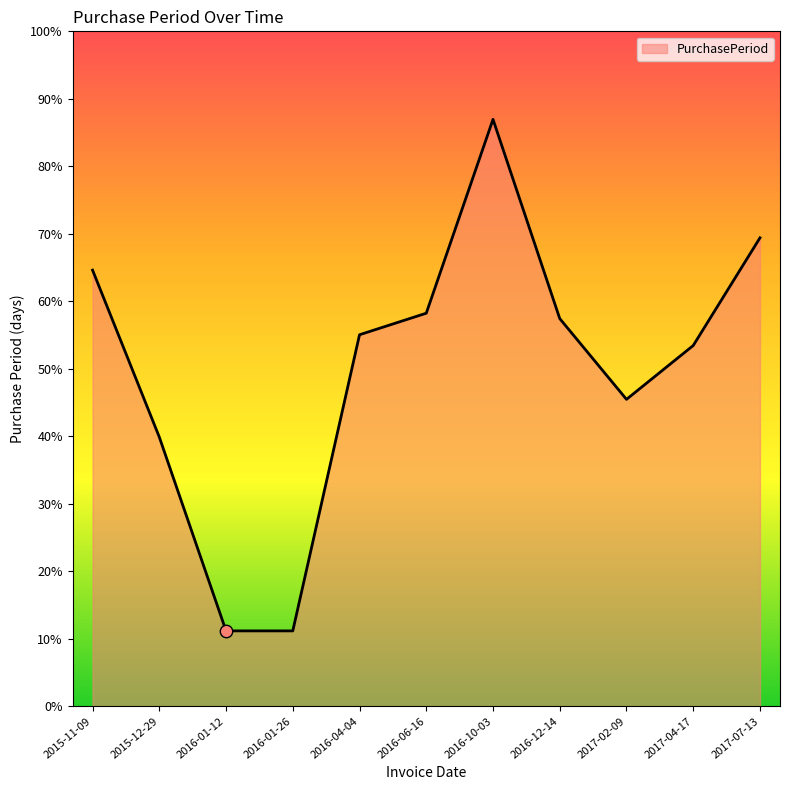

Which has a higher value, 2017-07-13 or 2015-11-09?

2017-07-13